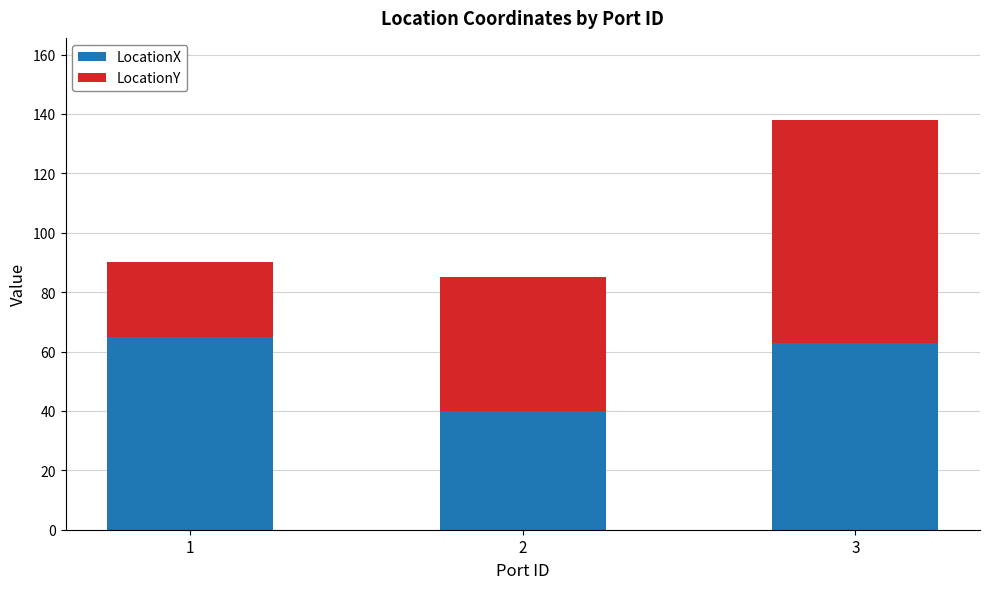

At which category is the sum across all series the highest?

3